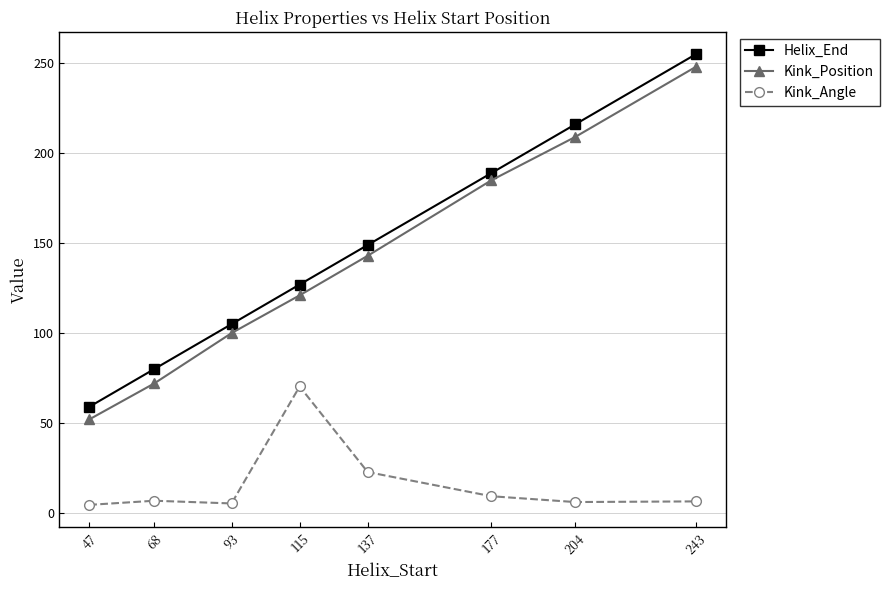

How many Kink_Position values are between 100 and 209?

5